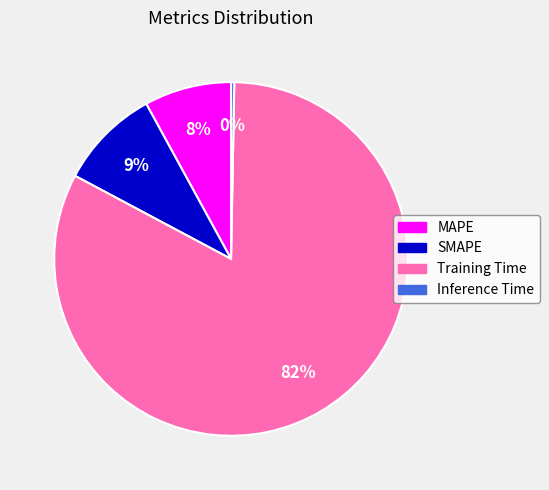

Is the sum of SMAPE and MAPE greater than half?

No